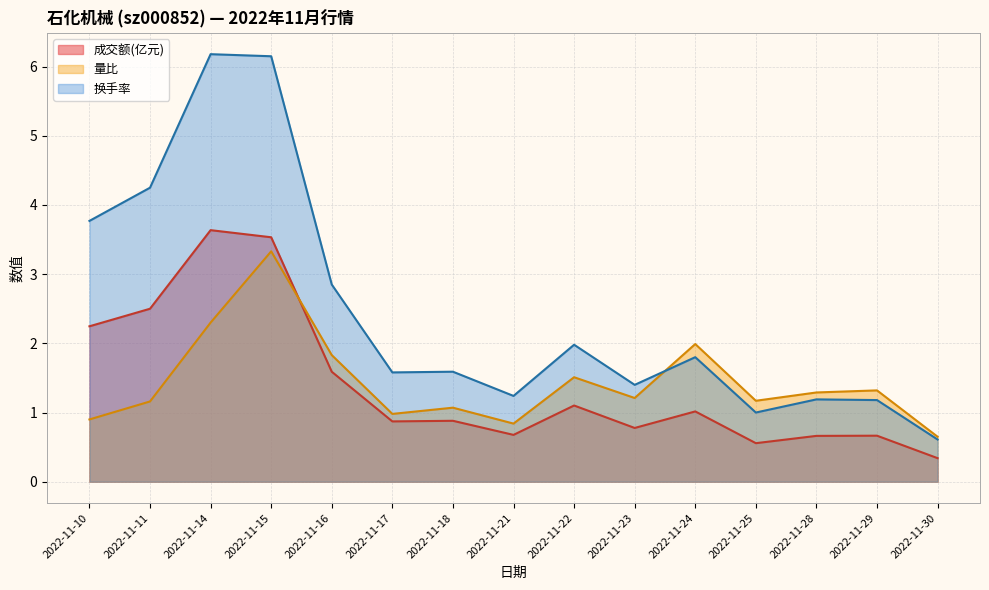

What is the total value across all series at 2022-11-24?

4.8